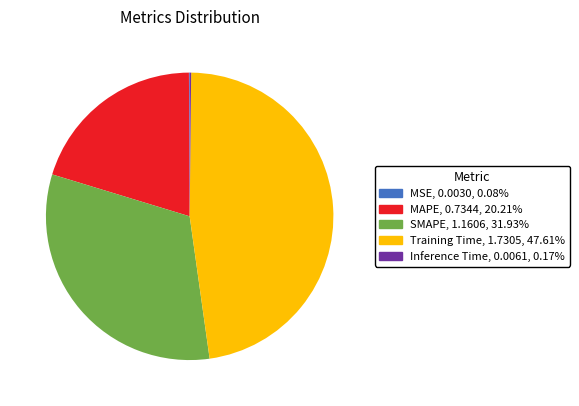

Is there a majority slice in this chart?

No